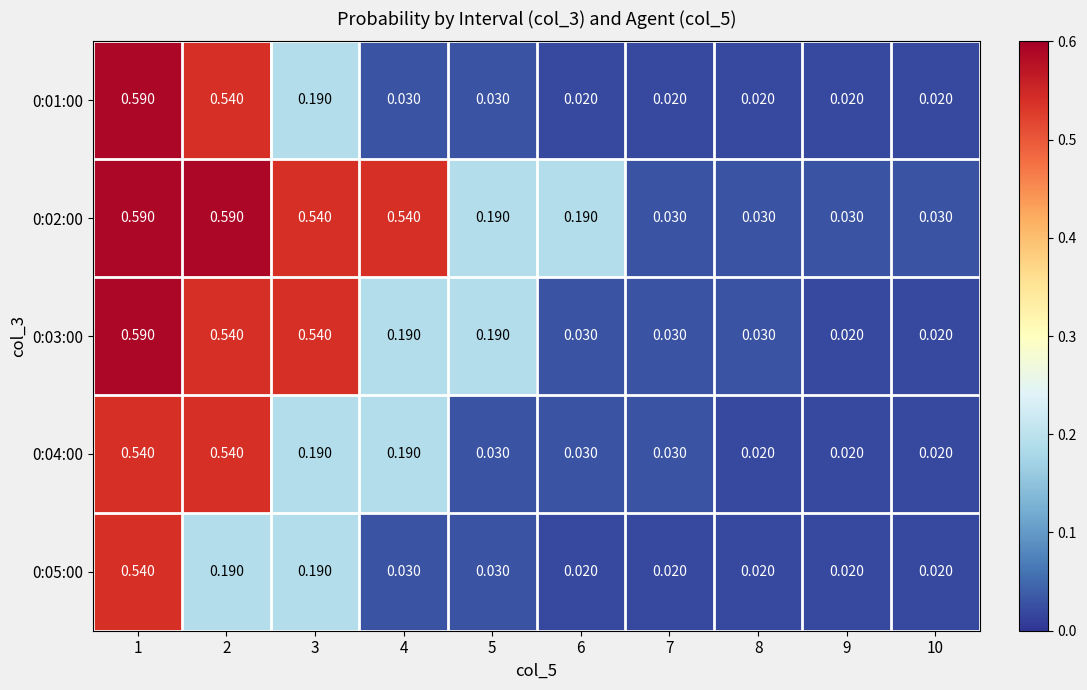

Rank the series at 3 from highest to lowest value.

0:02:00, 0:03:00, 0:01:00, 0:04:00, 0:05:00